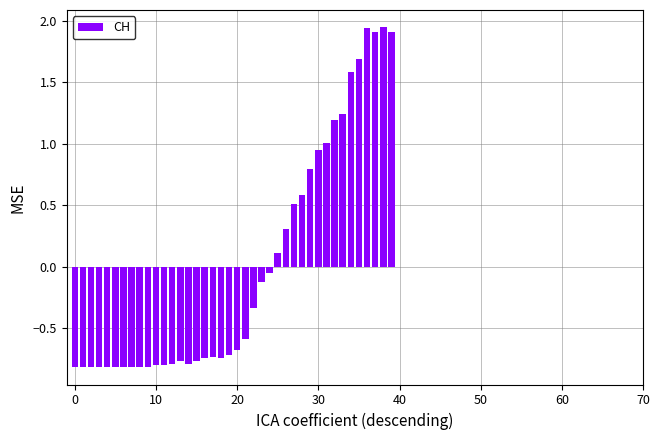

What is the difference between the second highest and minimum values?

2.8